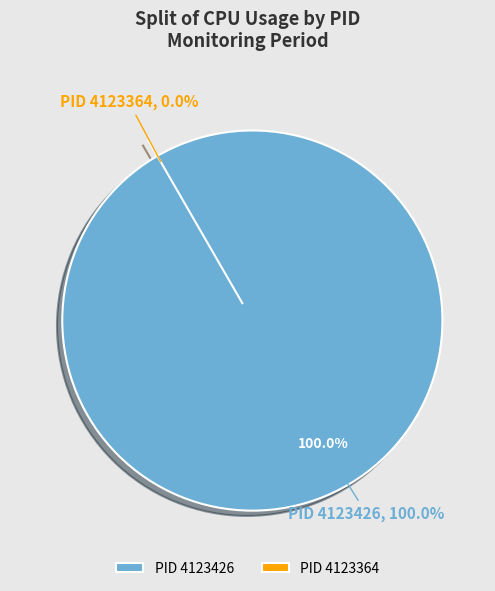

Between 4123426 and 4123364, which is larger?

4123426